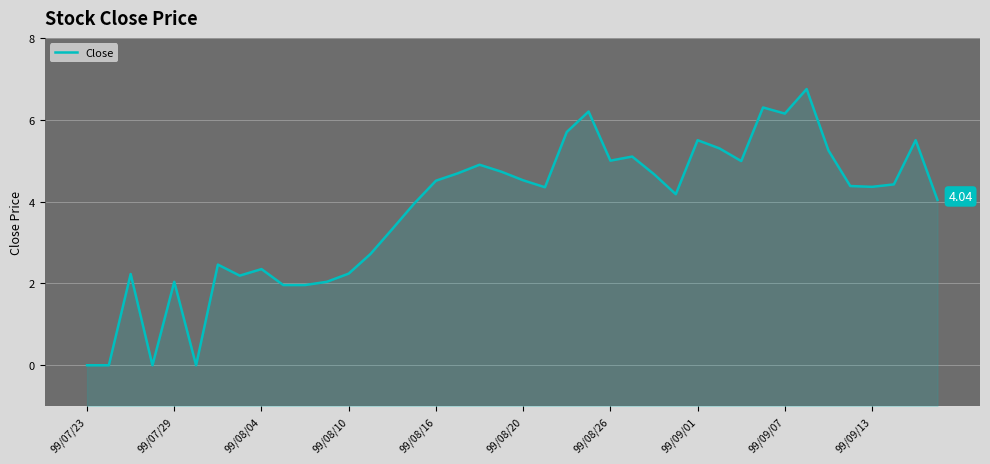

Is it true that the value at 13 is 2.7?

True